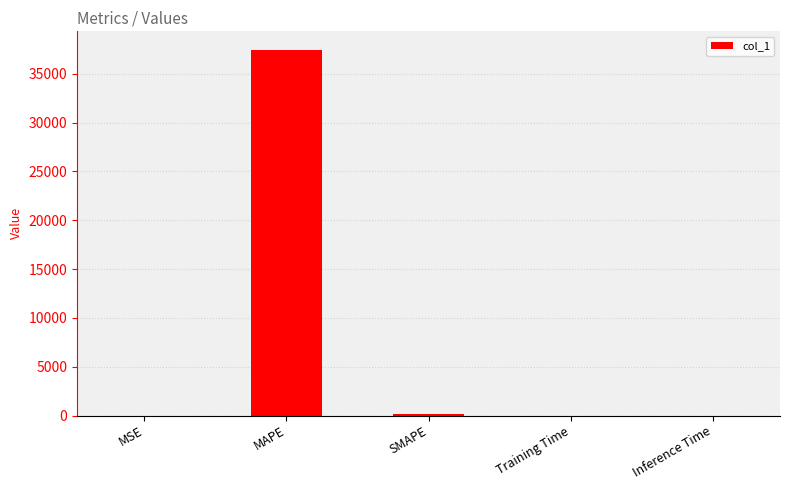

Are the bars horizontal?

No